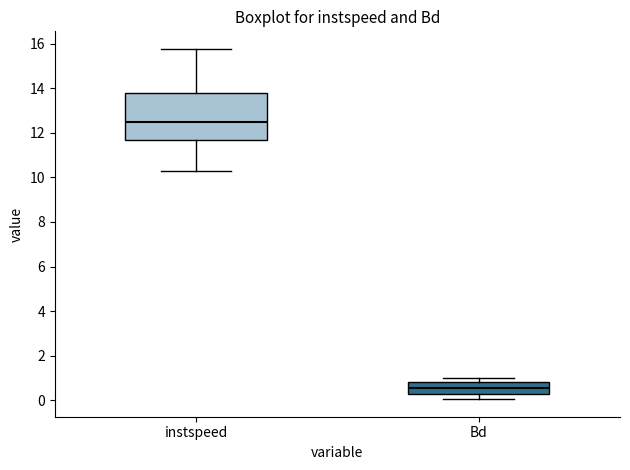

Reading left to right, transcribe this box plot: for each box, give where its median line is, the range the box spans, and where its two whiskers end, as read against the y-axis. The values are not printed on the chart, so give them approximately, as read against the axis.

instspeed: median 12.4, box 11.6 to 13.8, whiskers 10.4 to 15.8
Bd: median 0.6, box 0.2 to 0.8, whiskers 0.0 to 1.0